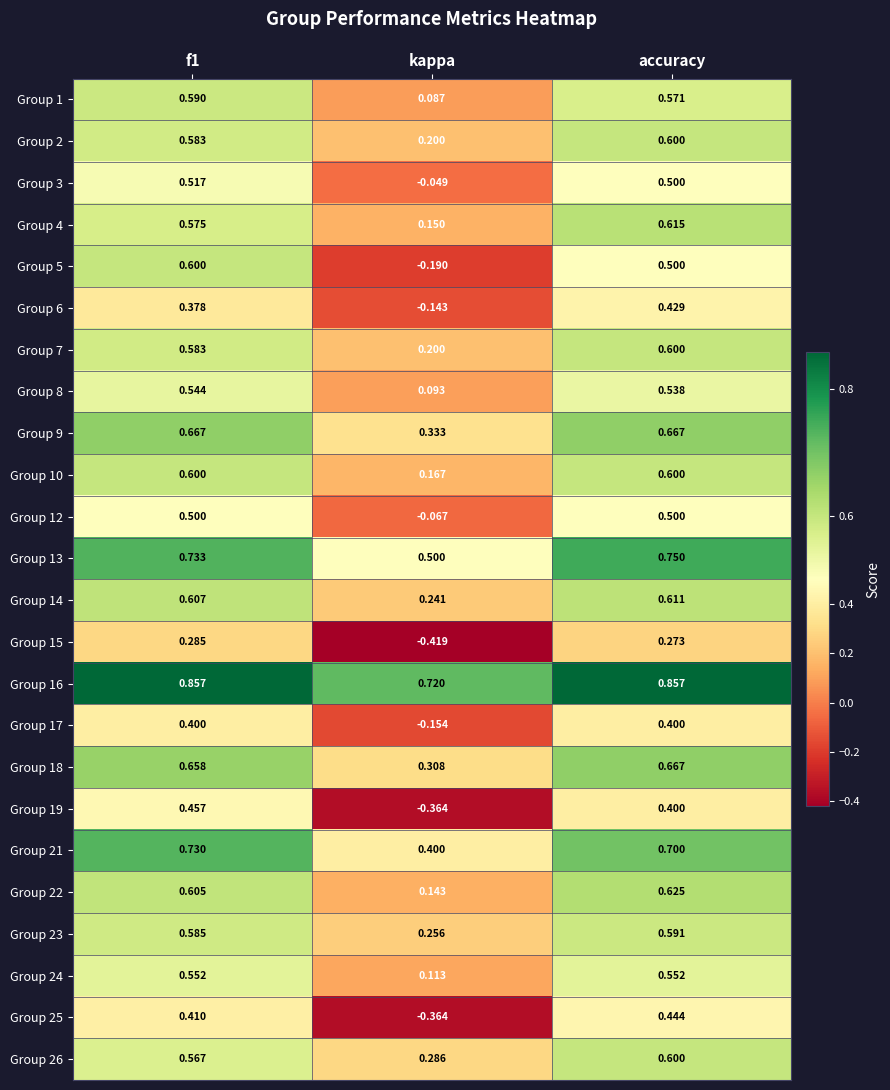

Which series has the largest total across all categories?

Group 16